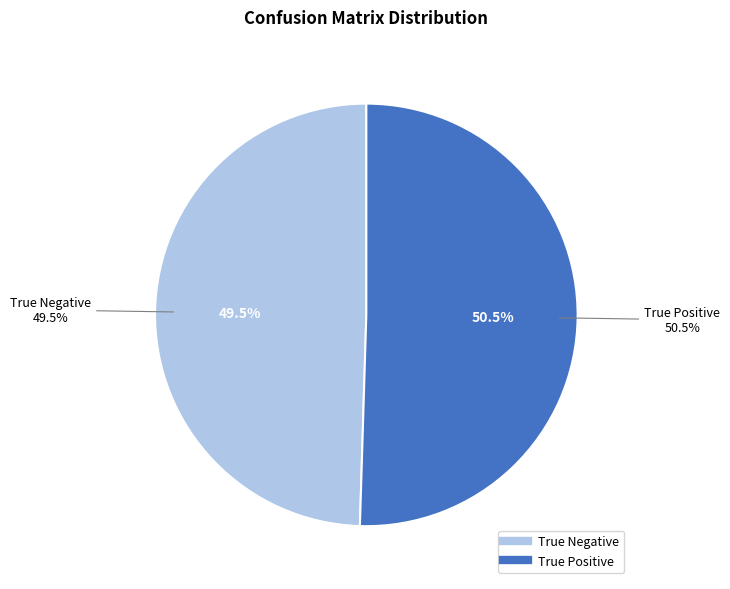

Rank the categories by value from highest to lowest.

True Positive, True Negative